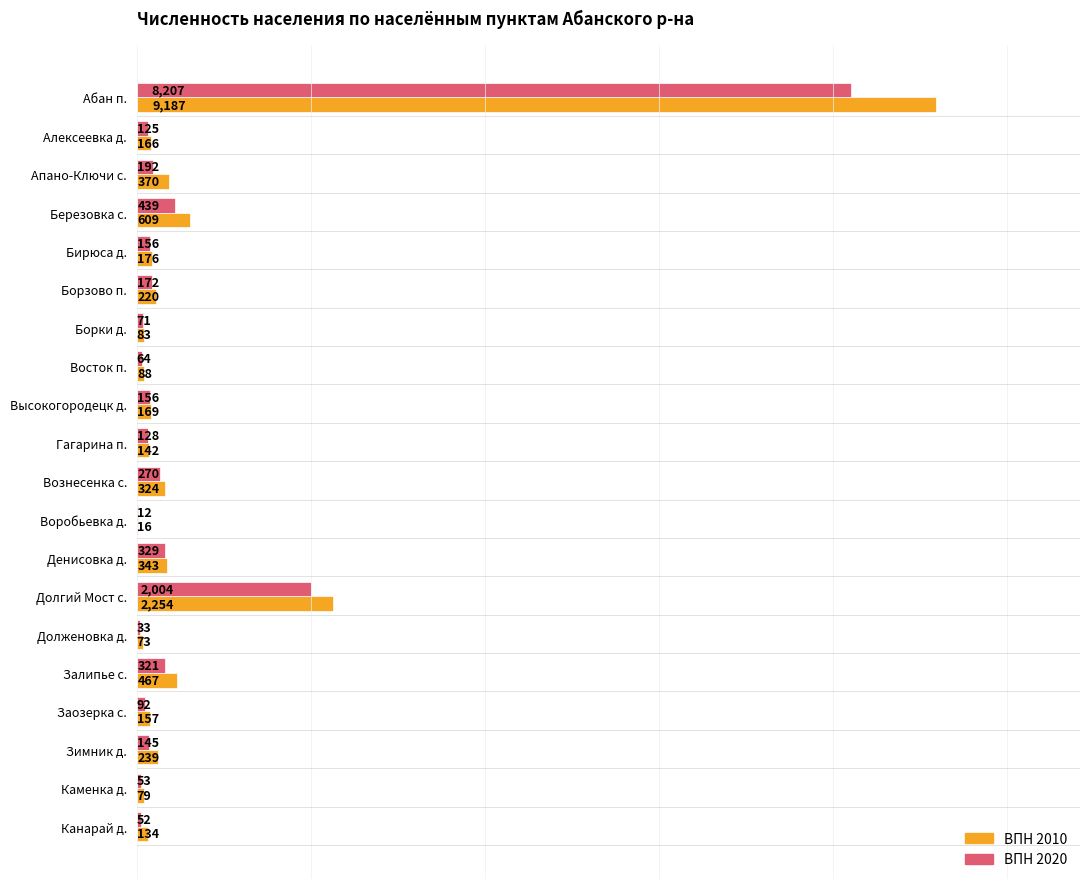

Count the number of data series in this chart.

2